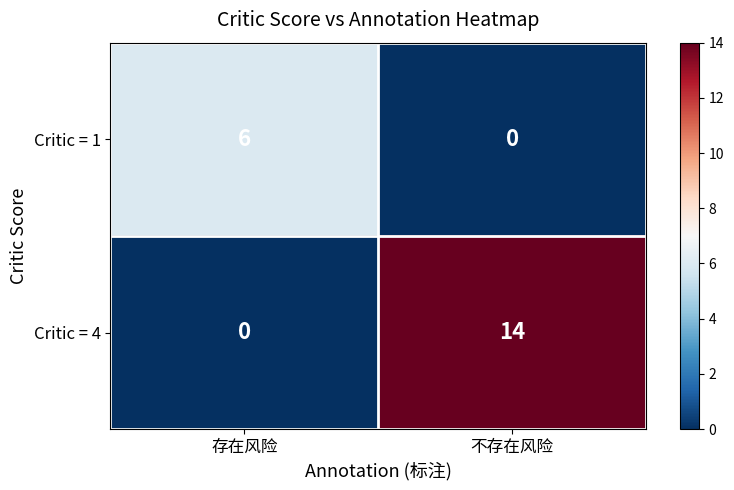

What is the sum of all Critic = 1 values?

6